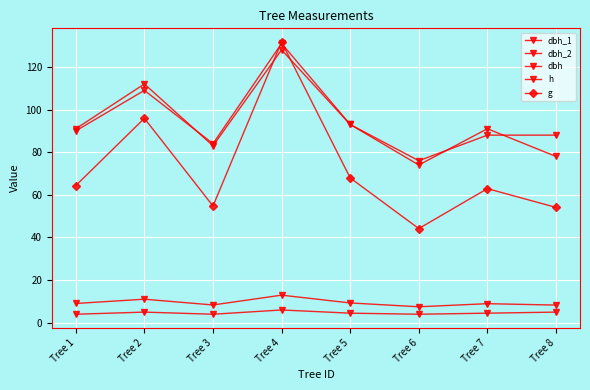

What is the sum of all g values?

575.8